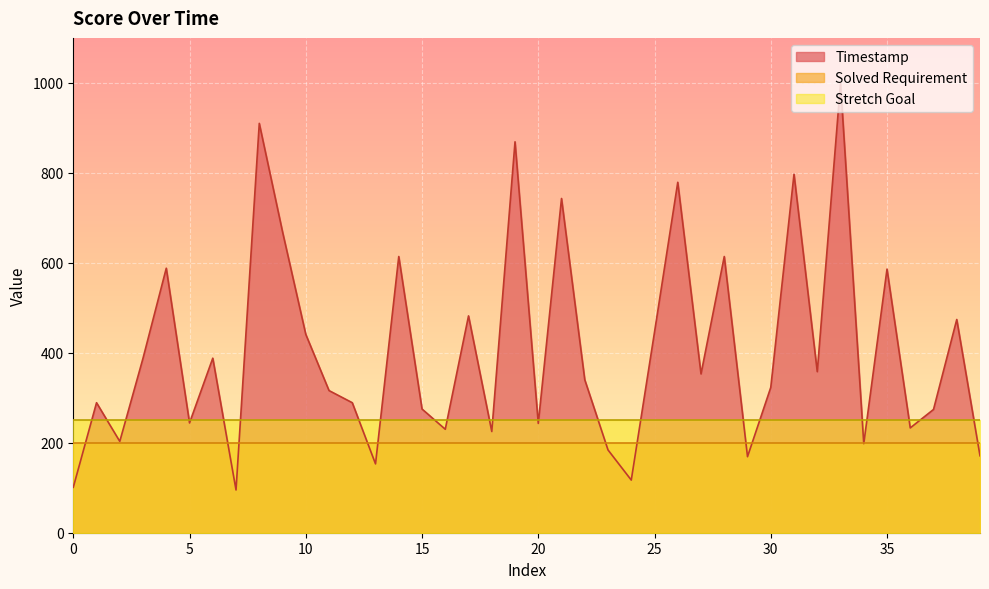

The Timestamp series shows 289 at 1. True or false?

True